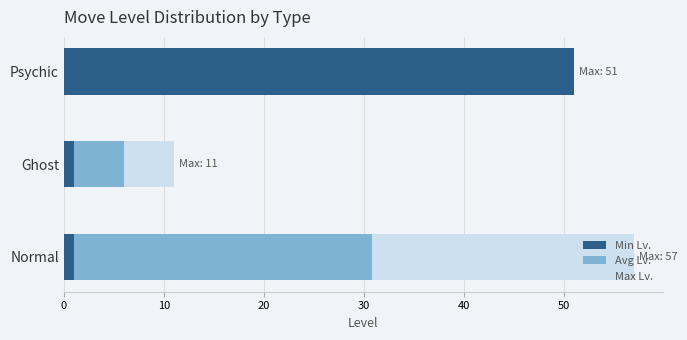

At which category is the sum across all series the highest?

Normal